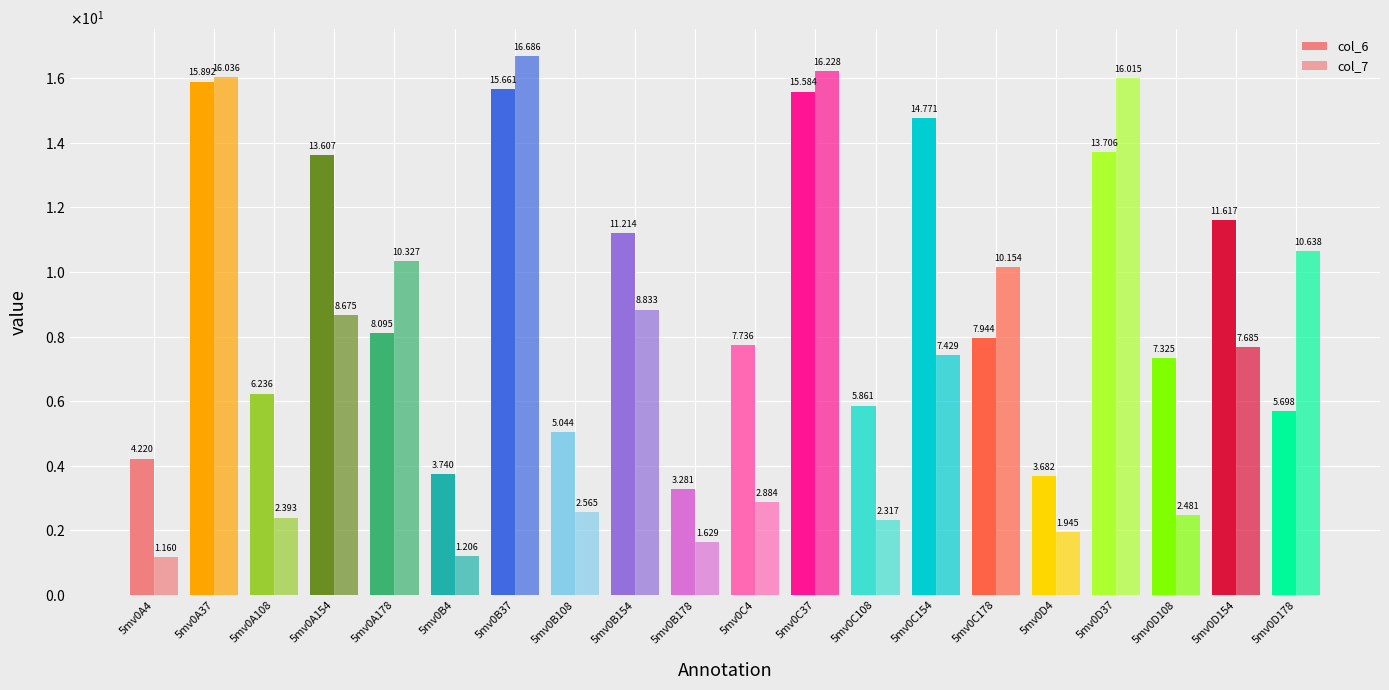

What is the minimum value shown in the chart?

1.2